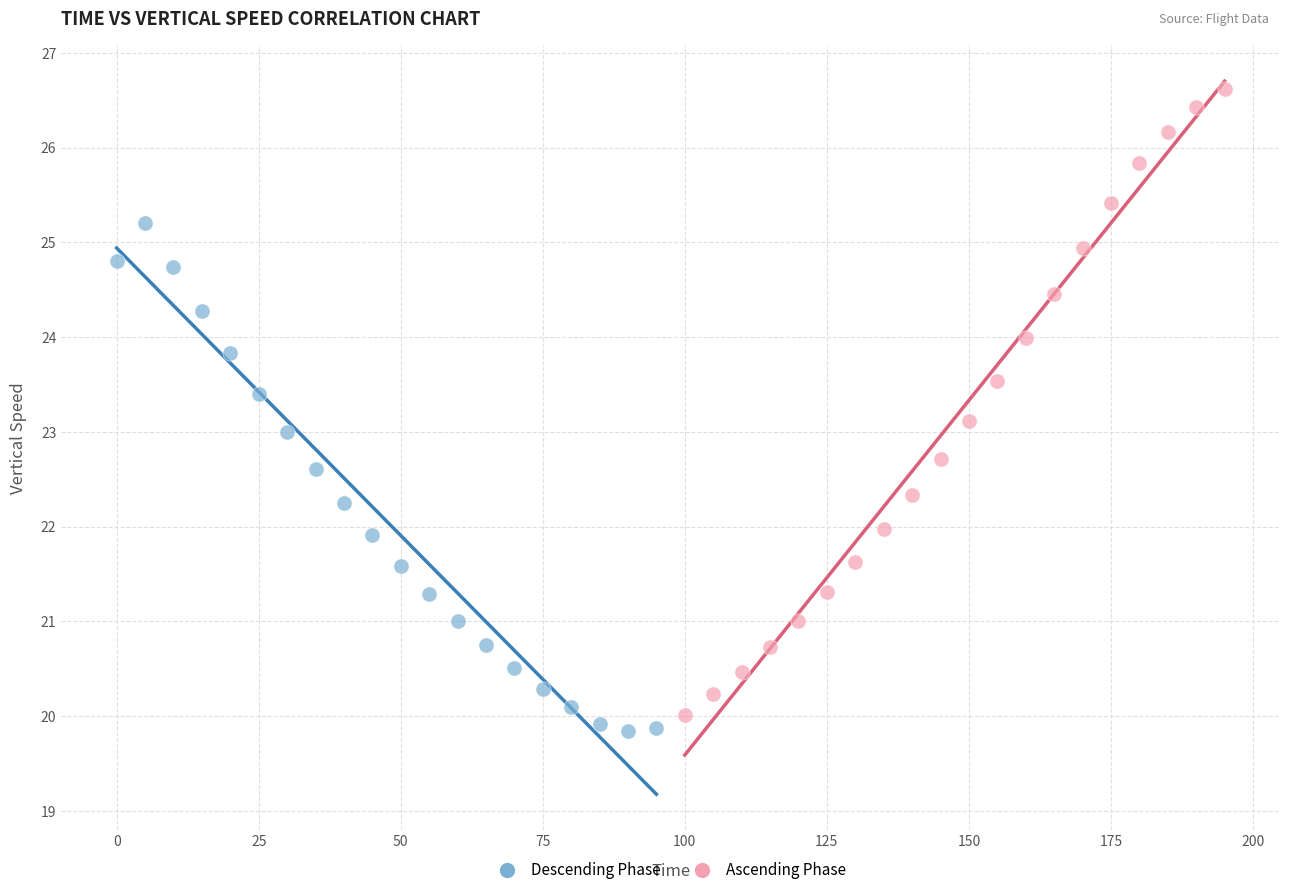

Which series contains the highest Y value?

Ascending Phase